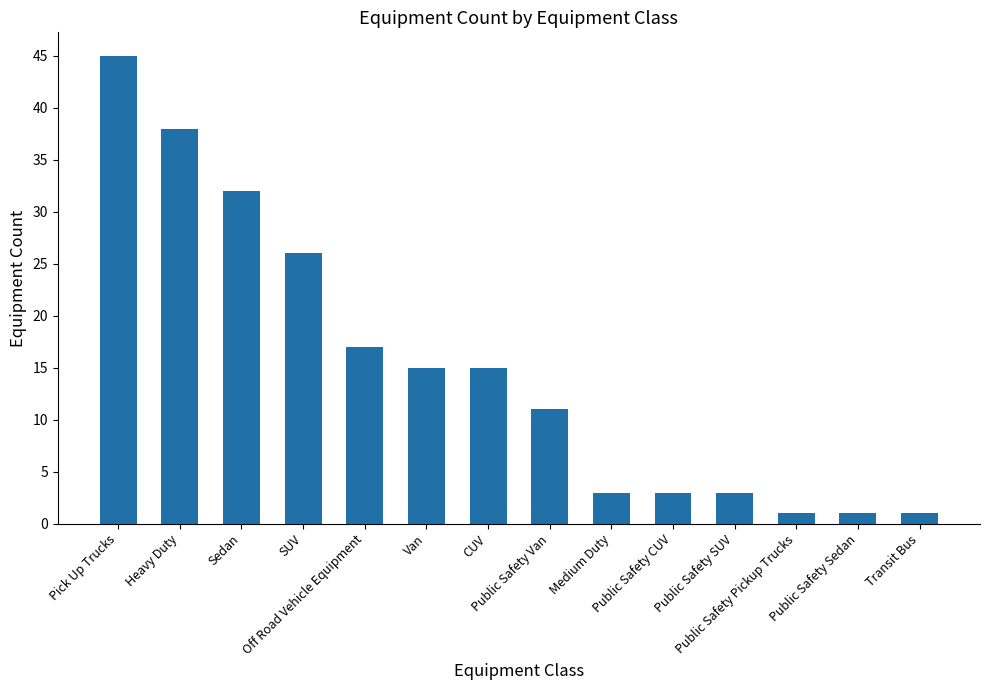

What is the difference between the maximum and minimum values?

44